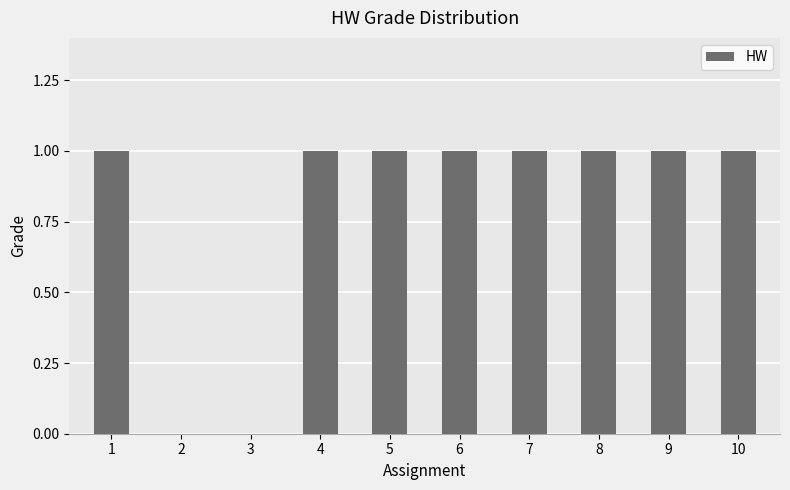

The chart shows a value of 1 at 5. True or false?

True